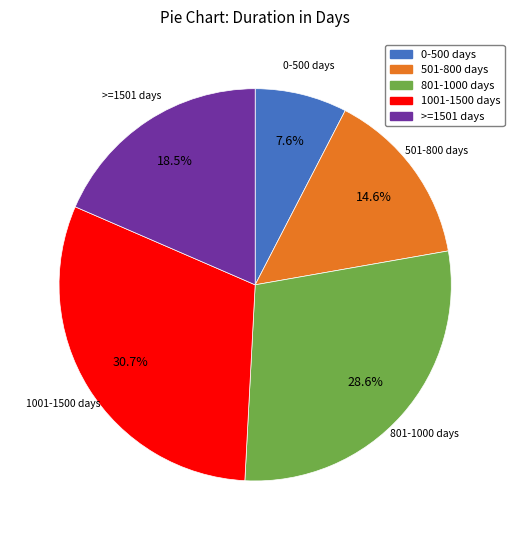

Is the sum of 0-500 days and 801-1000 days greater than half?

No